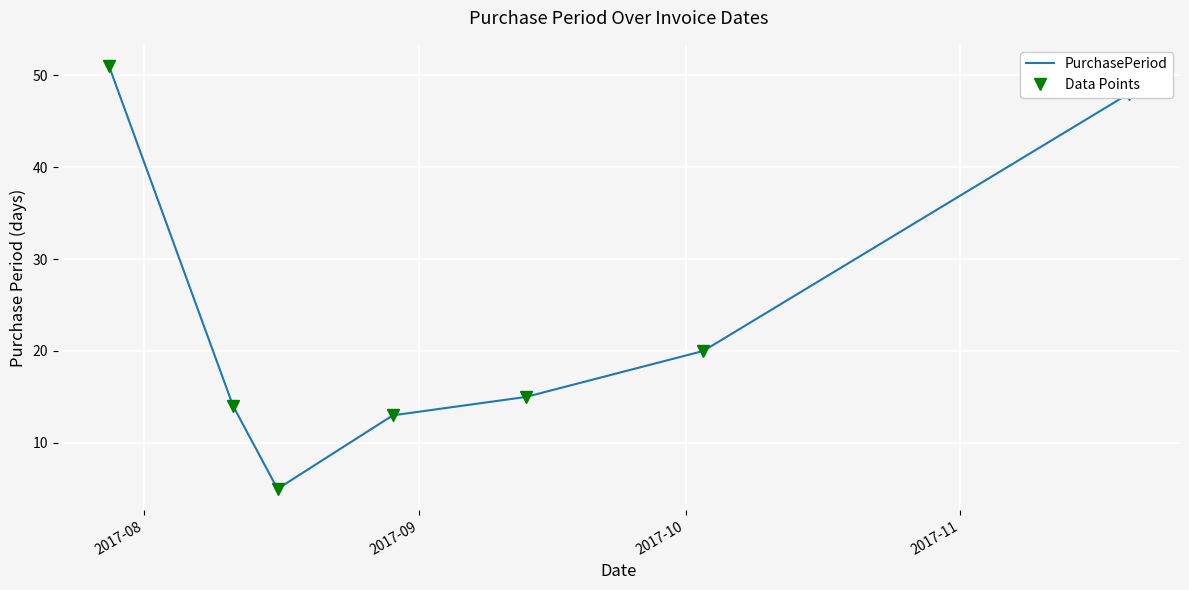

True or false: PurchasePeriod has more than 1 interior local peaks.

False